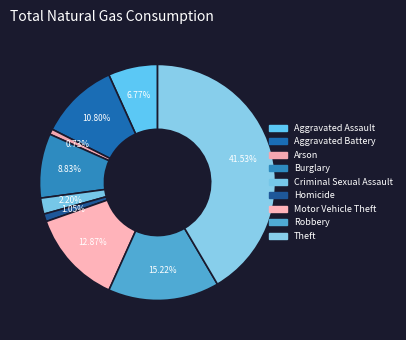

Which category has the biggest portion of the pie?

Theft